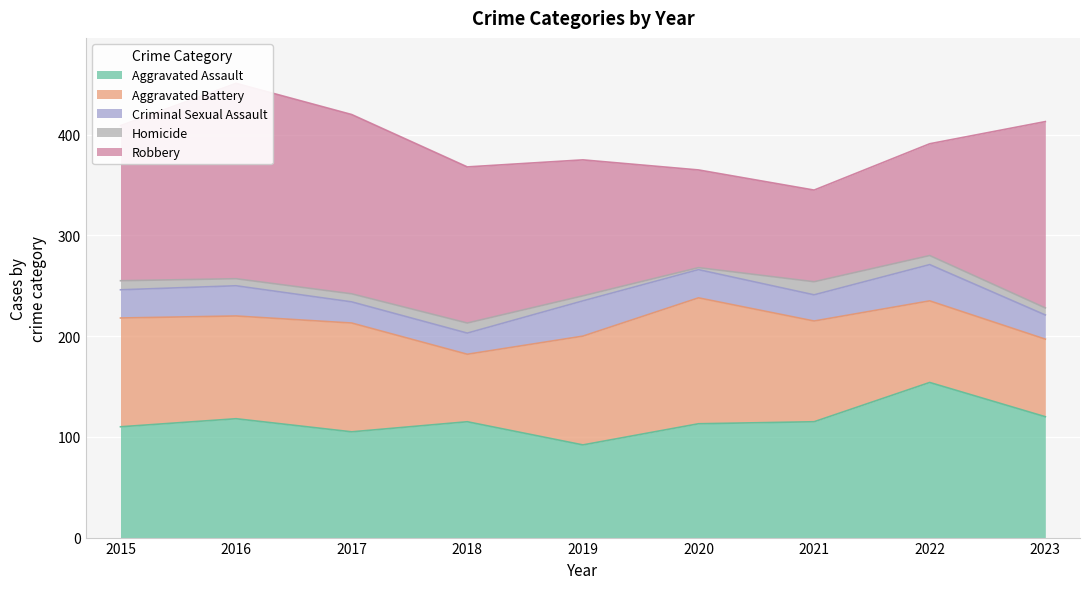

Between 2018 and 2020, which series saw the biggest shift?

Aggravated Battery